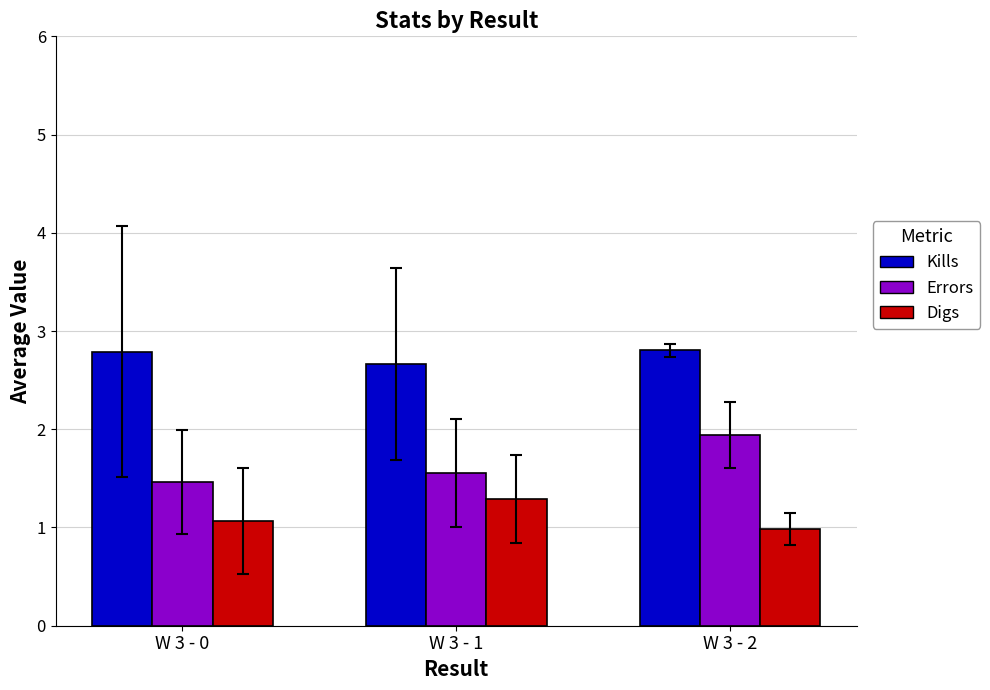

True or false: Digs has a value of 1.3 at W 3 - 1.

True